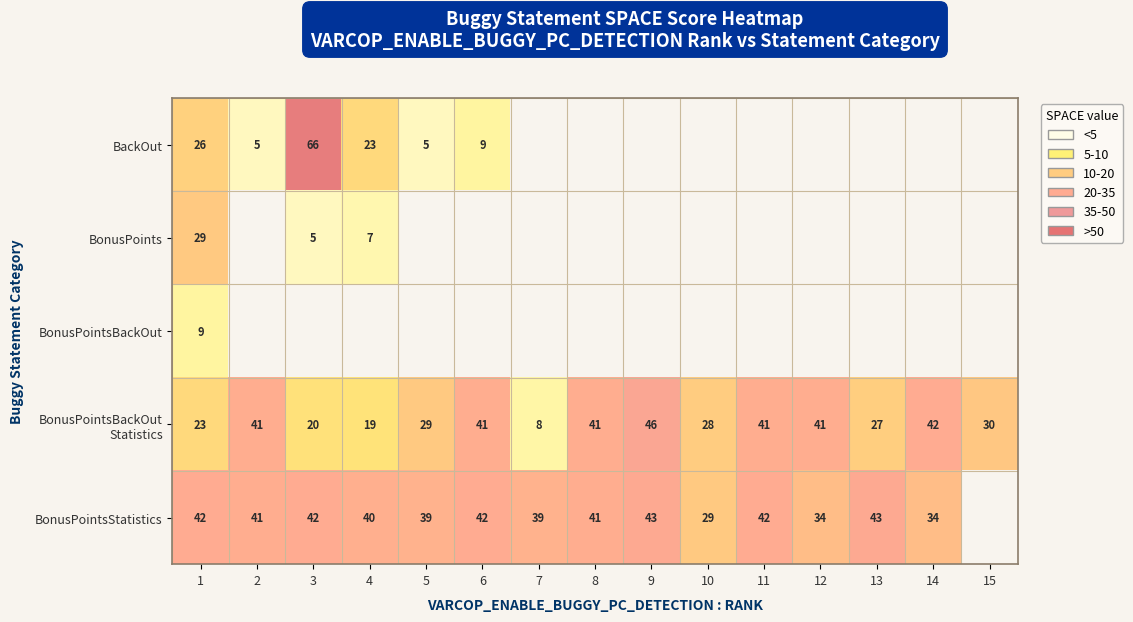

Is the value of BonusPointsStatistics at 11 greater than the value of BackOut at 3?

No